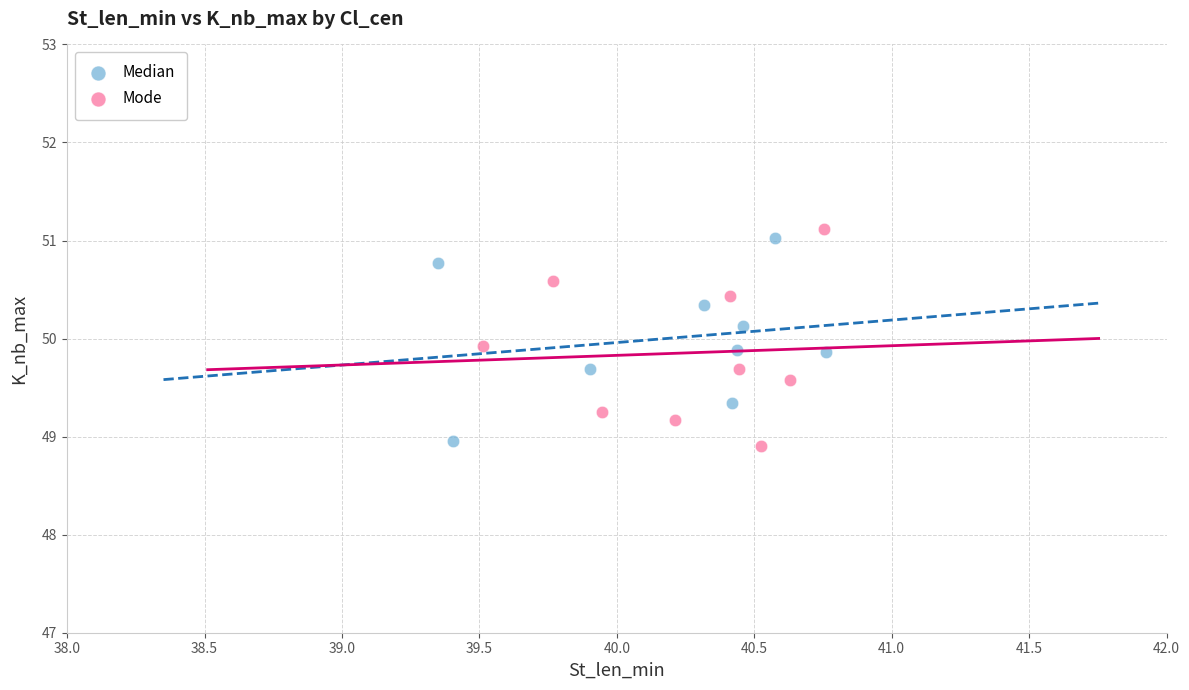

Which series has the largest Y range (max minus min)?

Mode